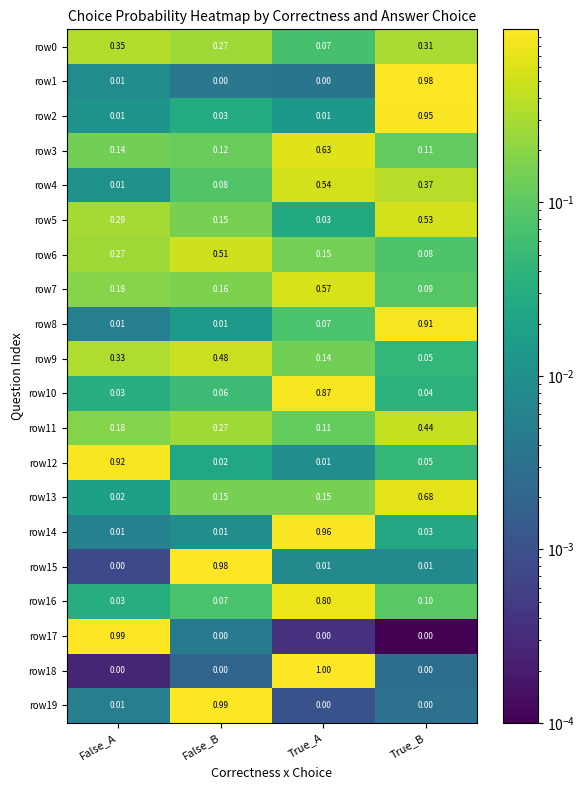

Is the value of row8 at False_A greater than the value of row7 at True_B?

No